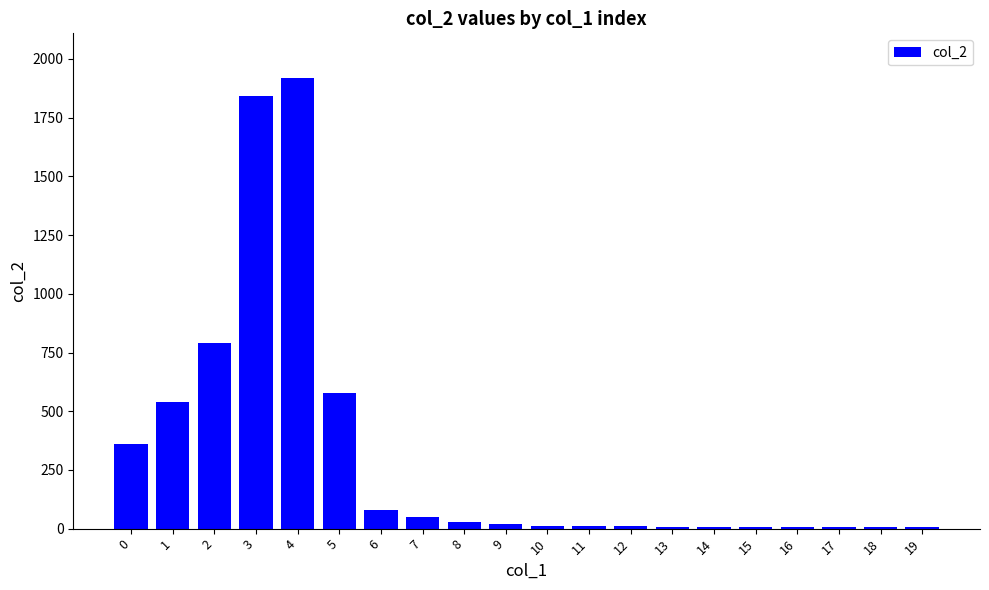

What is the sum of all values?

6287.0